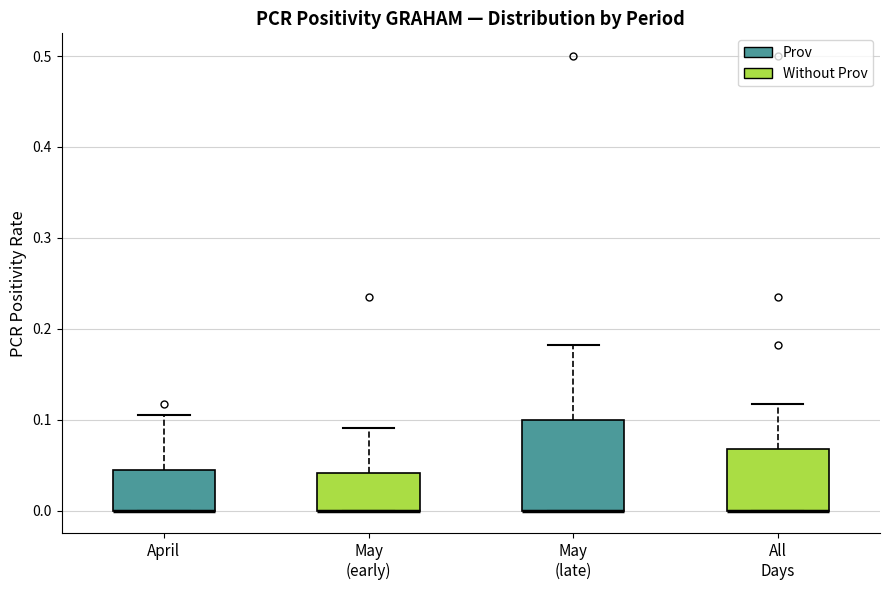

Comparing the boxes themselves (not the whiskers), which one is the tallest?

May (late)